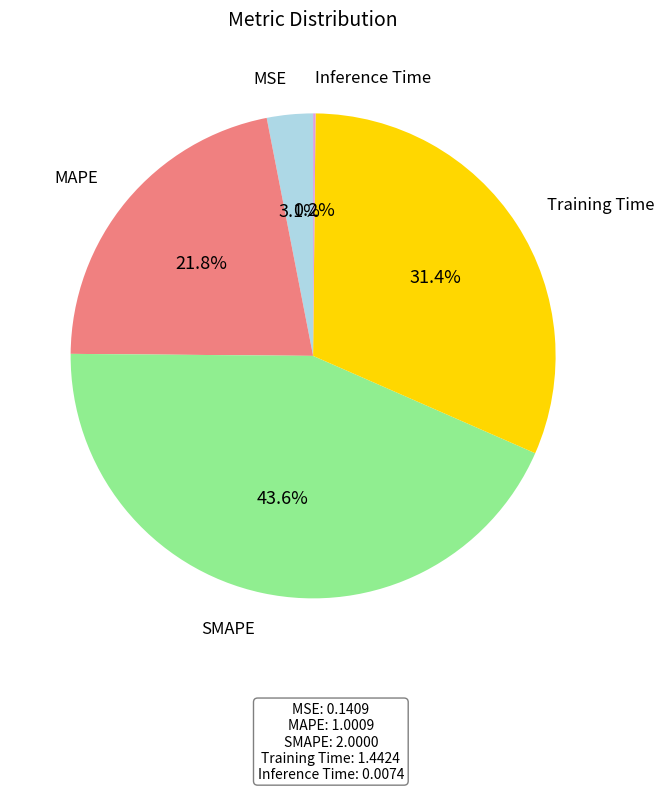

Does any single category account for the majority?

No